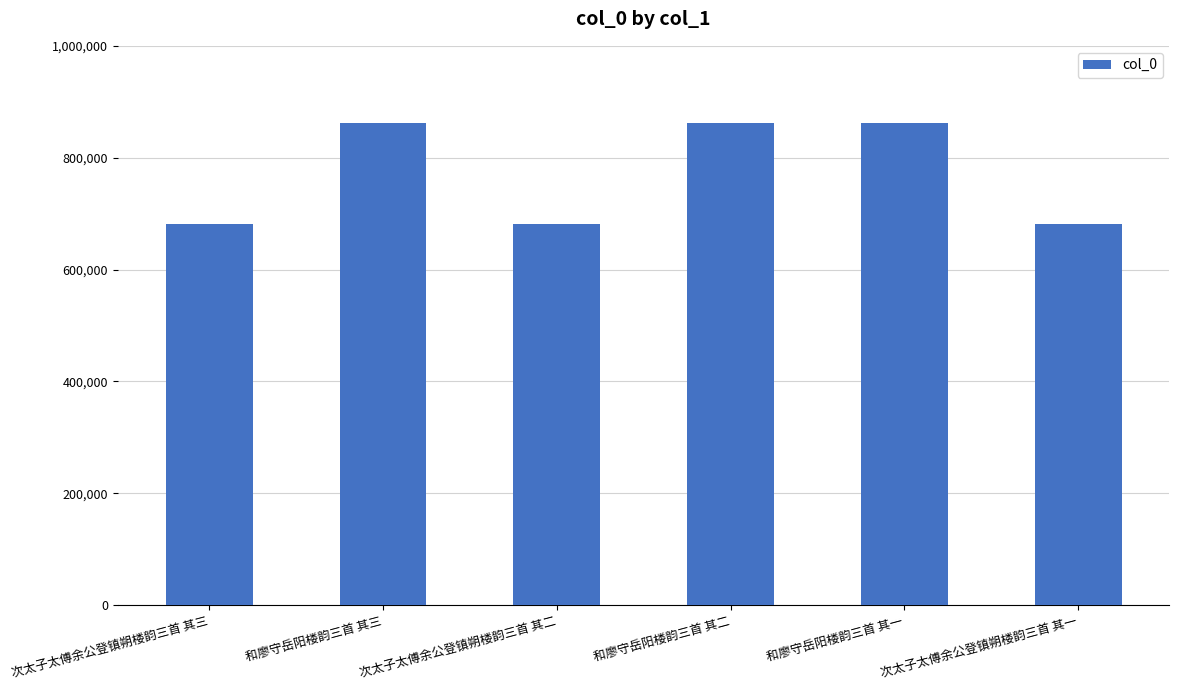

What is the difference between the values at 次太子太傅余公登镇朔楼韵三首 其二 and 和廖守岳阳楼韵三首 其三?

180056